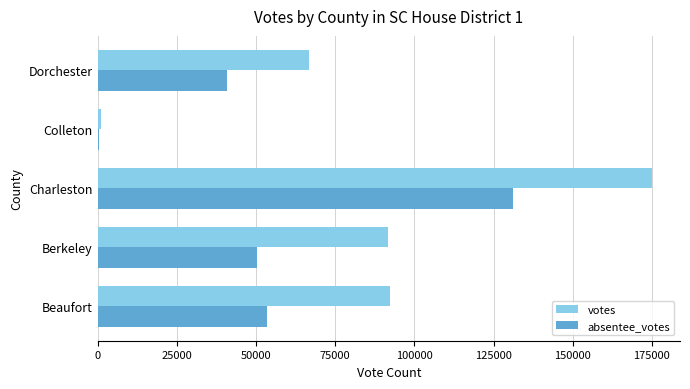

Is it true that absentee_votes equals 53508 at Beaufort?

True